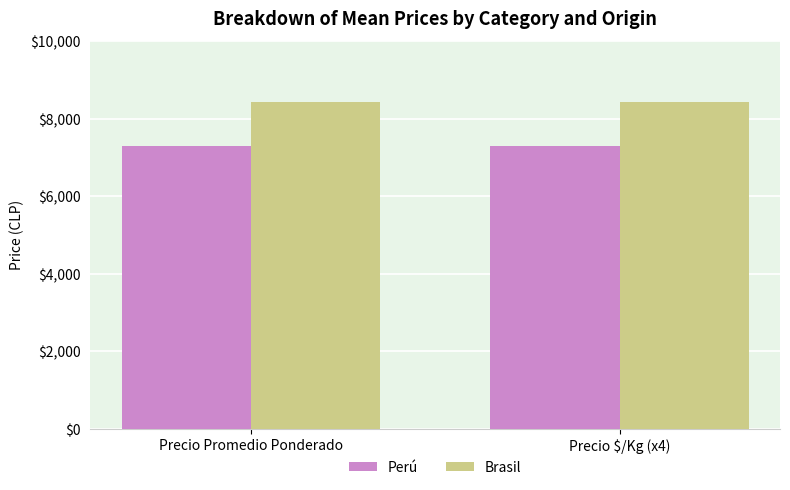

Rank the series by their average value, from lowest to highest.

Perú, Brasil